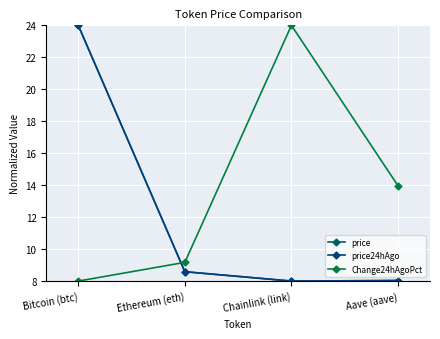

At which label does Change24hAgoPct first exceed 13?

Chainlink (link)